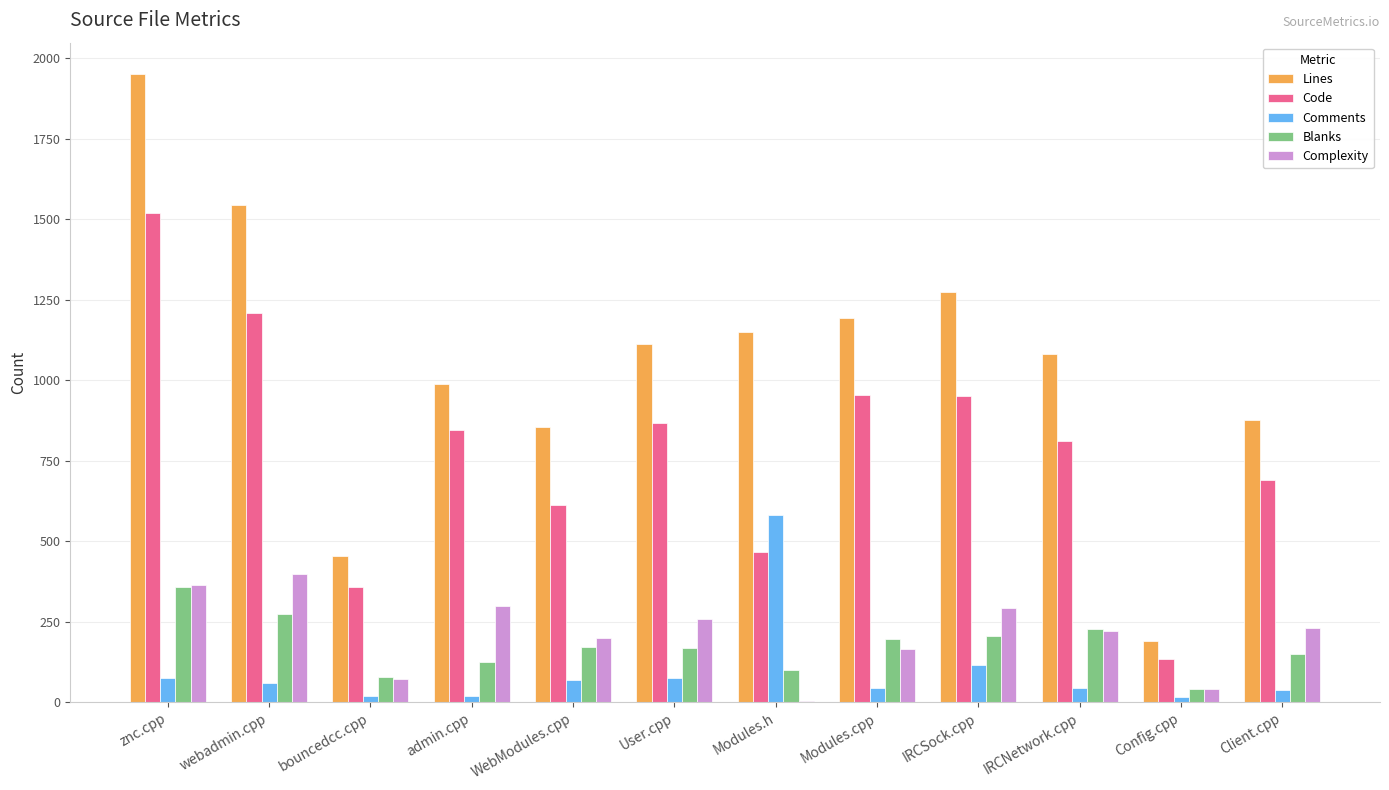

Which series has the largest total across all categories?

Lines